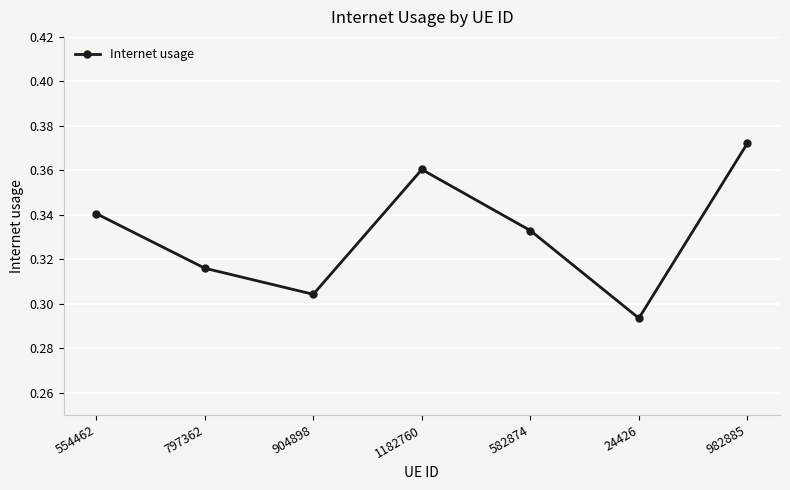

Is this an area chart (filled region under the line)?

No